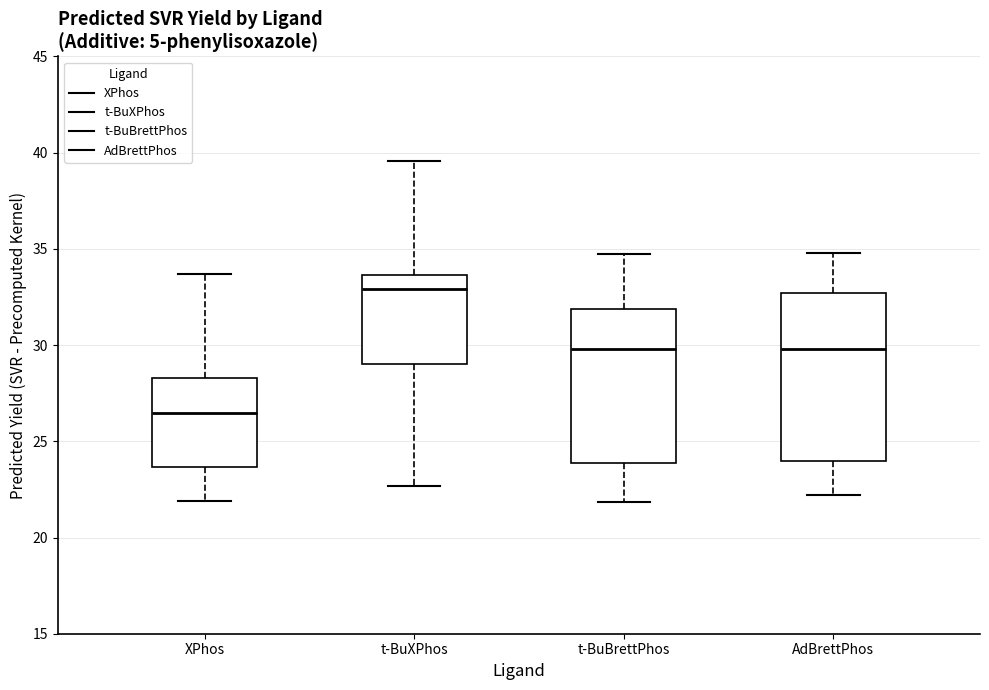

Comparing the boxes themselves (not the whiskers), which one is the tallest?

AdBrettPhos